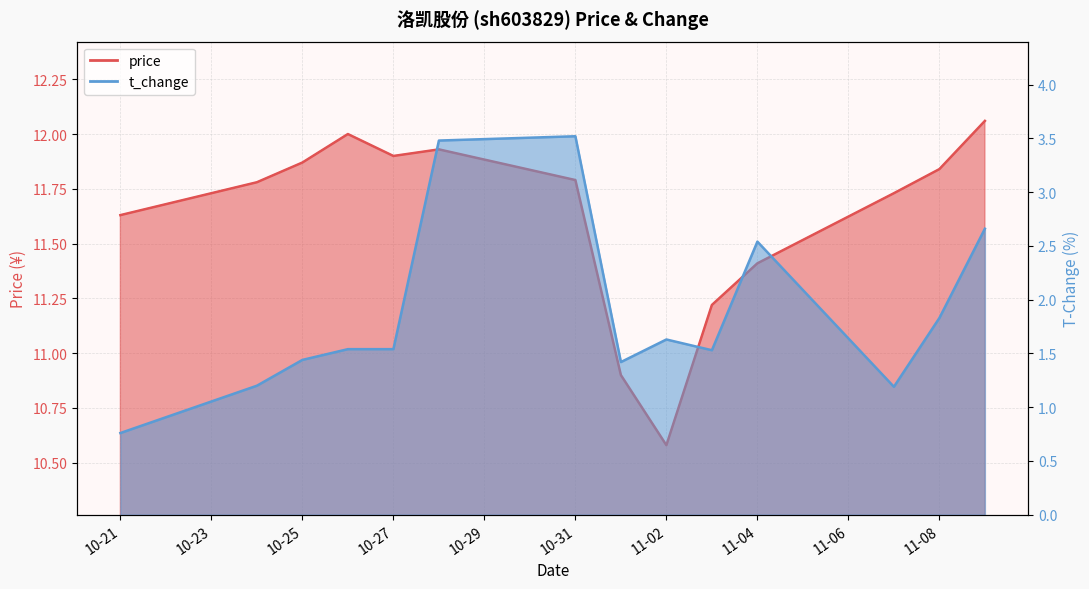

What is the difference between the maximum and minimum values in the t_change series?

2.8